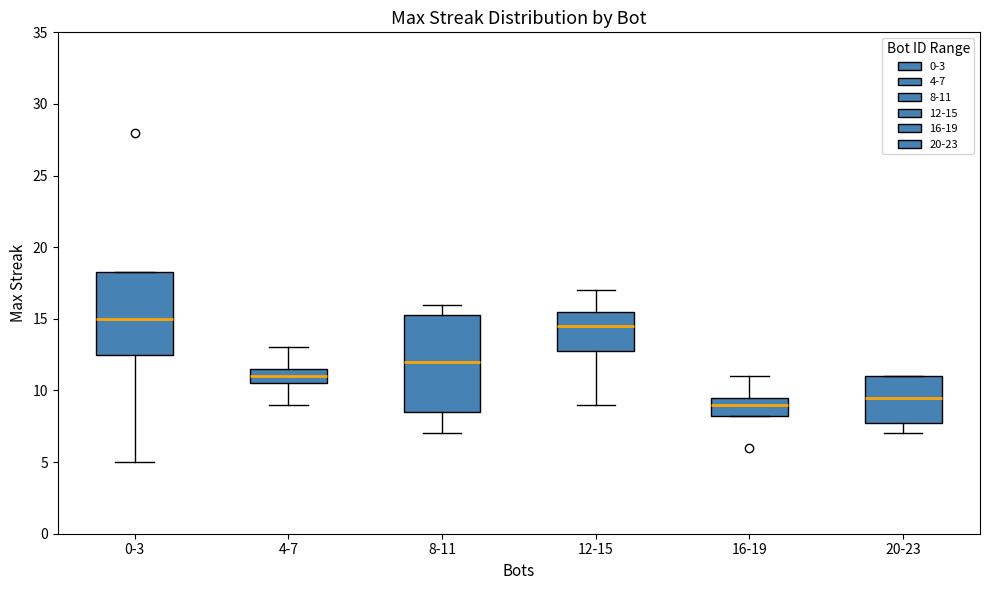

Where is the lower edge of the box for 4-7 on the y-axis? The values are not printed on the chart, so give them approximately, as read against the axis.

10.5